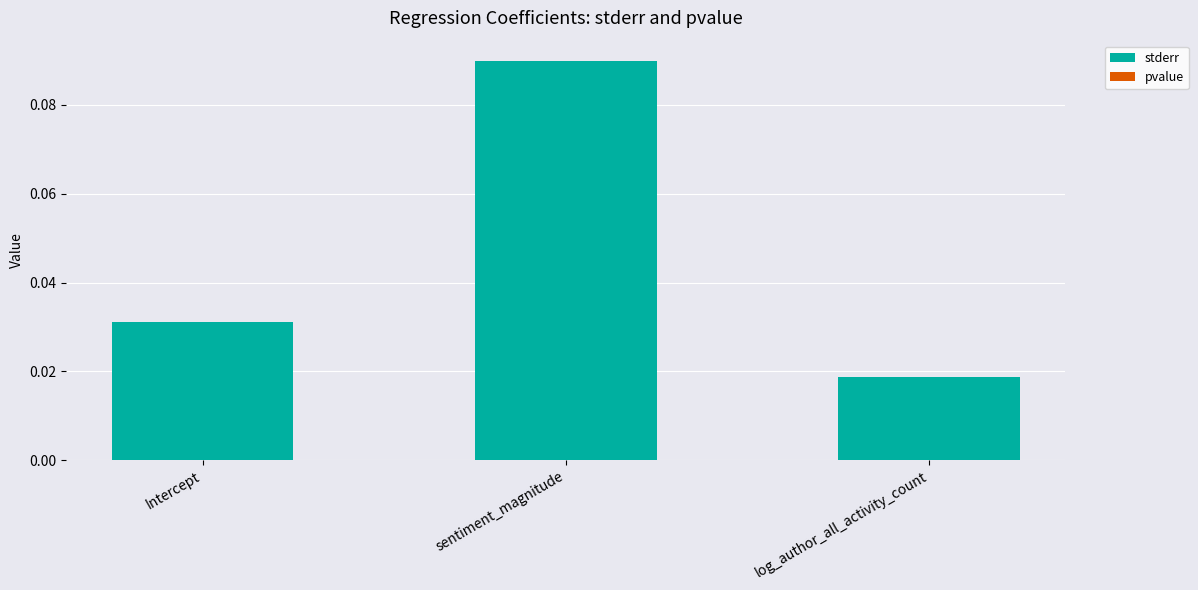

The stderr series shows 0.0 at Intercept. True or false?

True